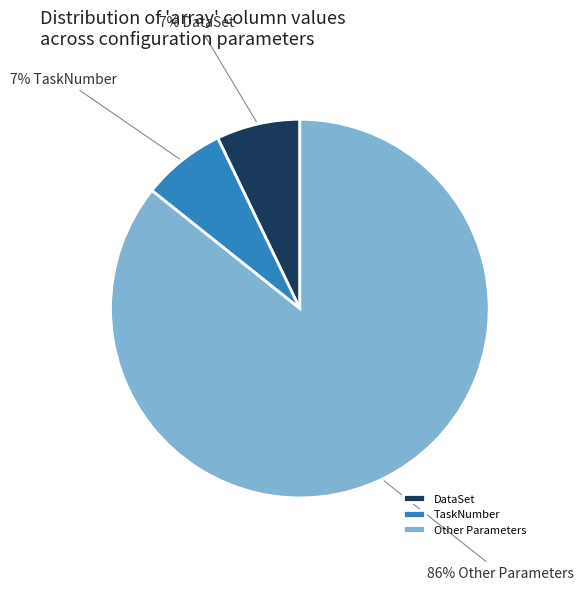

What is the ratio of the value at DataSet to the value at TaskNumber?

1.0